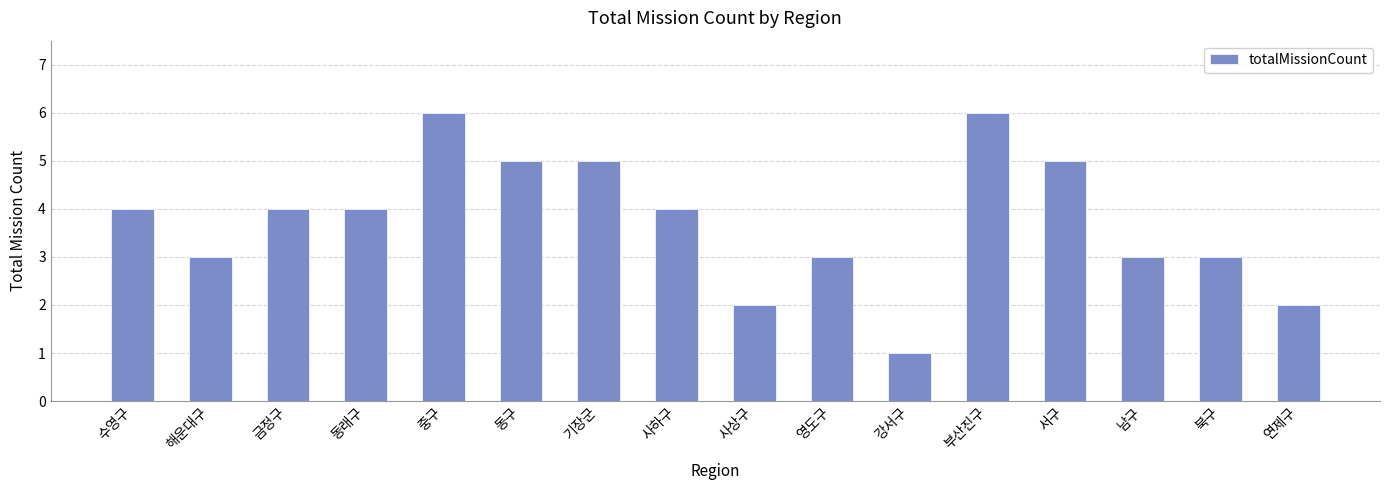

What is the sum of the values at 연제구 and 사상구?

4